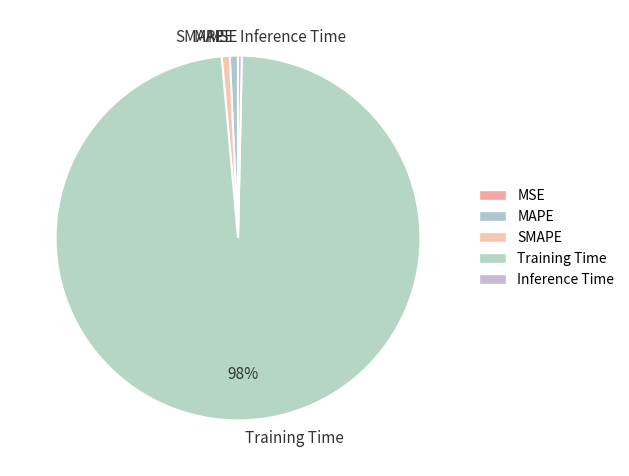

Which has a higher value, SMAPE or Training Time?

Training Time